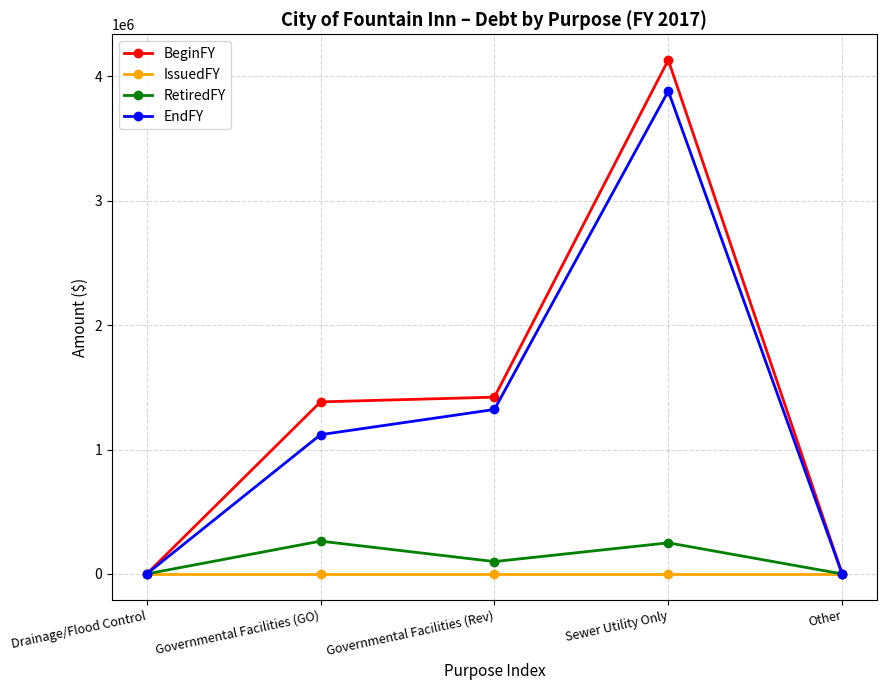

How many categories are shown in the chart?

5